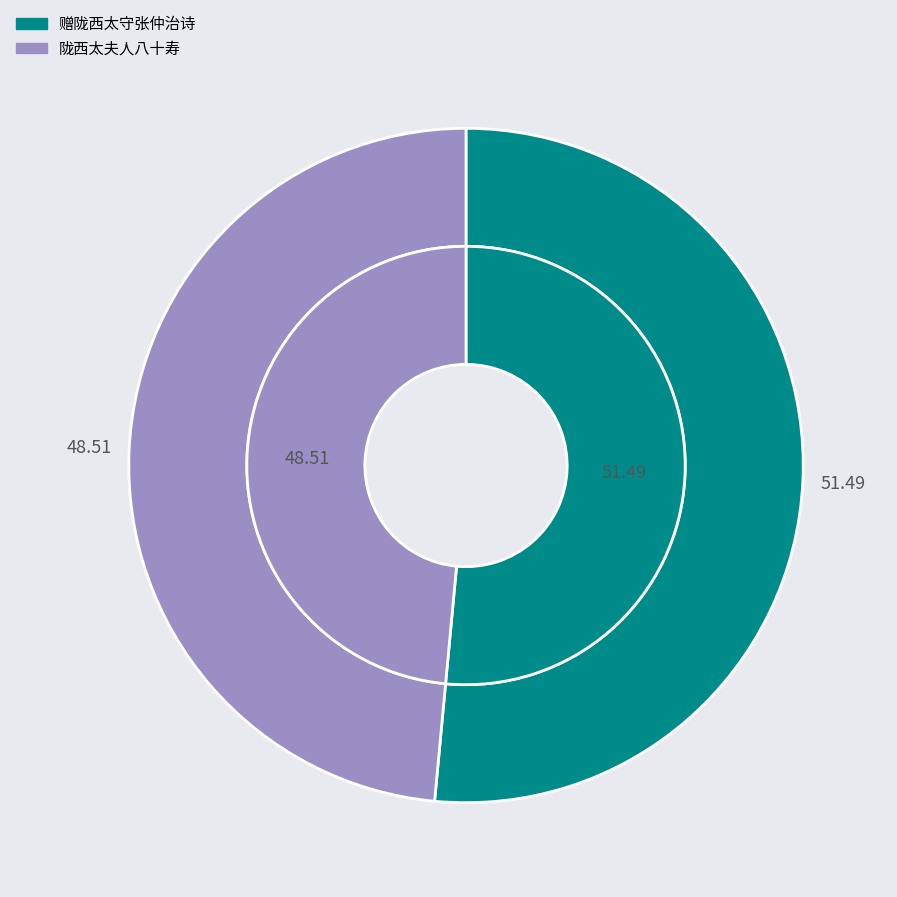

Which category has the biggest portion of the pie?

赠陇西太守张仲治诗